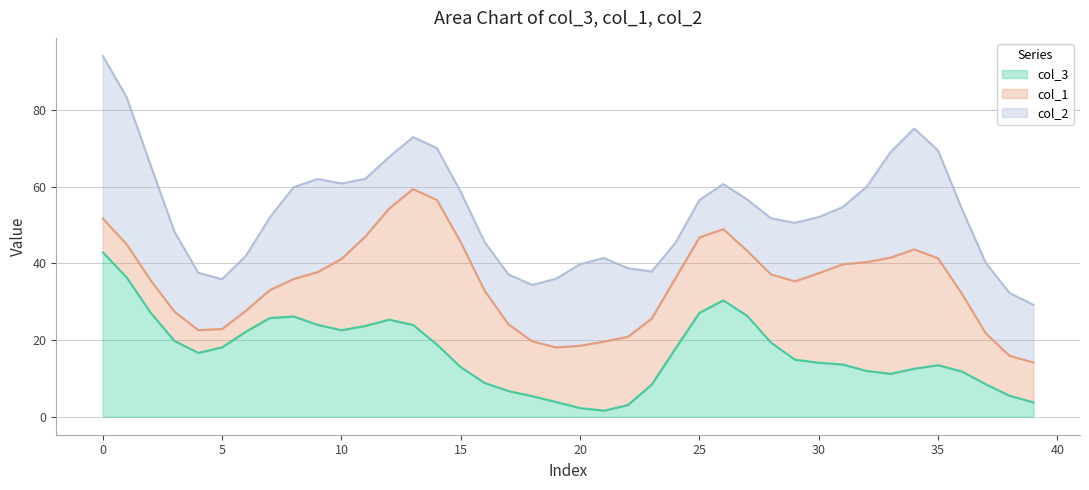

Between 26 and 29, which is larger?

26